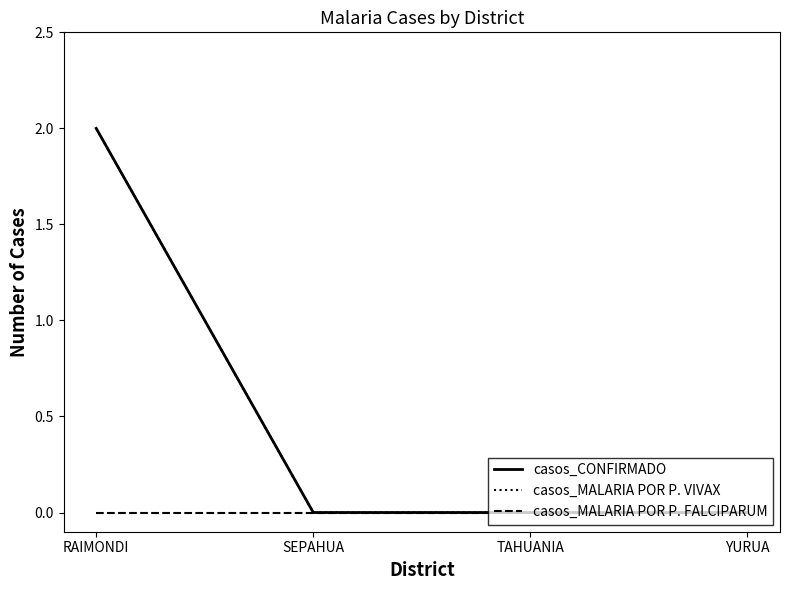

The value of casos_MALARIA POR P. VIVAX at RAIMONDI is 2. True or false?

True